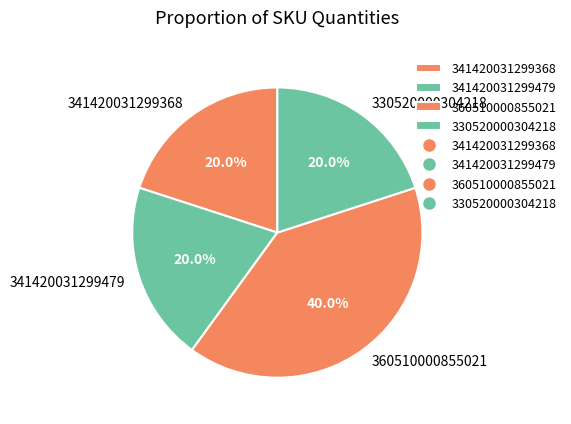

Which category has the biggest portion of the pie?

360510000855021